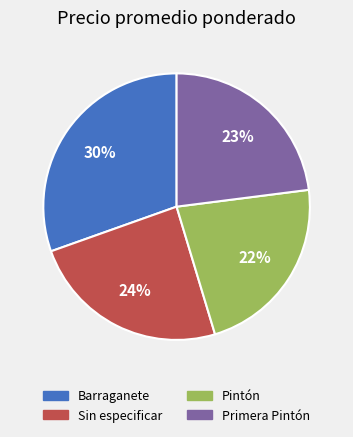

Which category has the biggest portion of the pie?

Barraganete